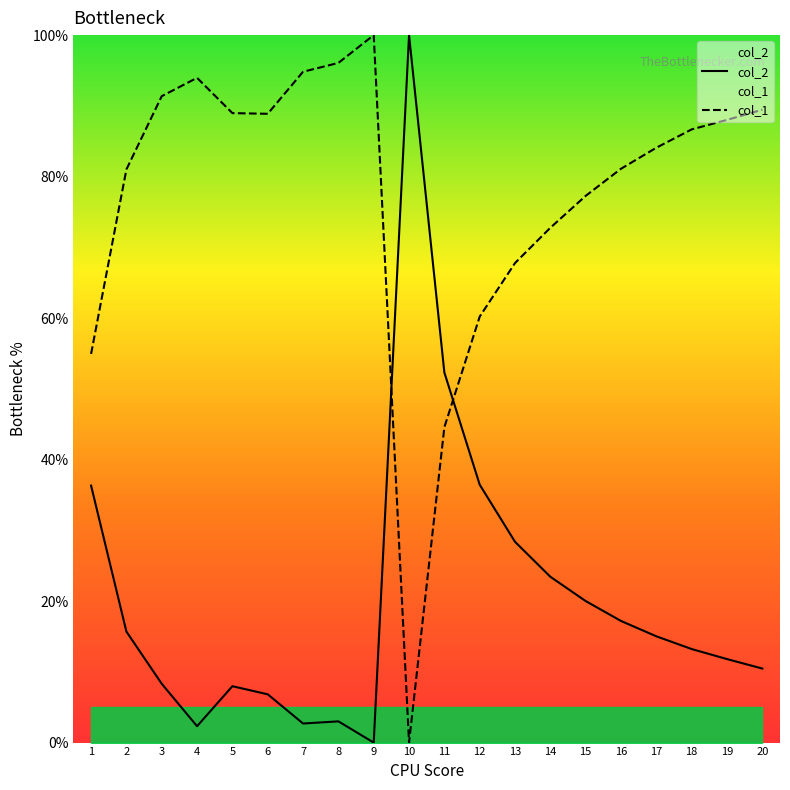

At which category is the sum across all series the highest?

9